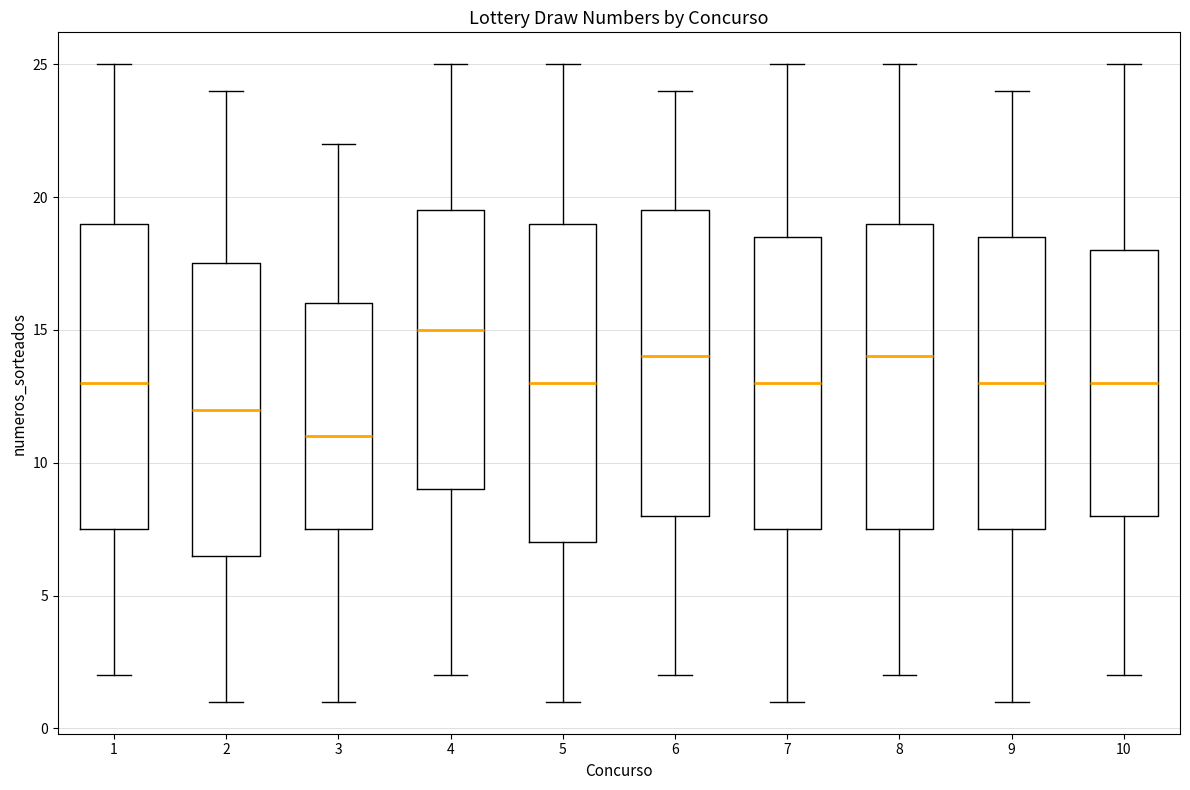

Reading left to right, transcribe this box plot: for each box, give where its median line is, the range the box spans, and where its two whiskers end, as read against the y-axis. The values are not printed on the chart, so give them approximately, as read against the axis.

1: median 13.0, box 7.5 to 19.0, whiskers 2.0 to 25.0
2: median 12.0, box 6.5 to 17.5, whiskers 1.0 to 24.0
3: median 11.0, box 7.5 to 16.0, whiskers 1.0 to 22.0
4: median 15.0, box 9.0 to 19.5, whiskers 2.0 to 25.0
5: median 13.0, box 7.0 to 19.0, whiskers 1.0 to 25.0
6: median 14.0, box 8.0 to 19.5, whiskers 2.0 to 24.0
7: median 13.0, box 7.5 to 18.5, whiskers 1.0 to 25.0
8: median 14.0, box 7.5 to 19.0, whiskers 2.0 to 25.0
9: median 13.0, box 7.5 to 18.5, whiskers 1.0 to 24.0
10: median 13.0, box 8.0 to 18.0, whiskers 2.0 to 25.0